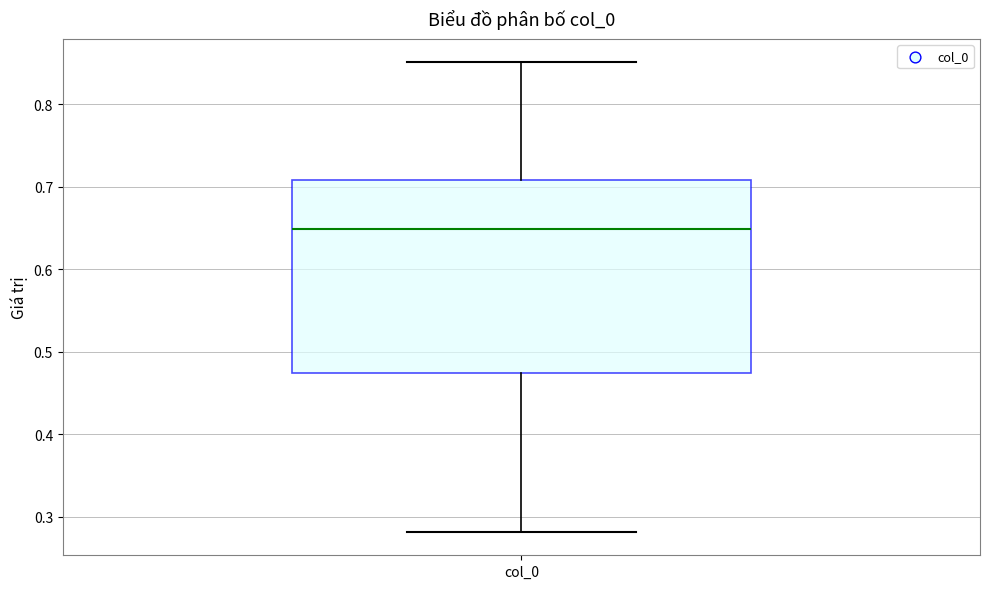

Read this box plot against the y-axis: the position of the median line, the range covered by the box, and the ends of both whiskers. The values are not printed on the chart, so give them approximately, as read against the axis.

median 0.65, box 0.47 to 0.71, whiskers 0.28 to 0.85